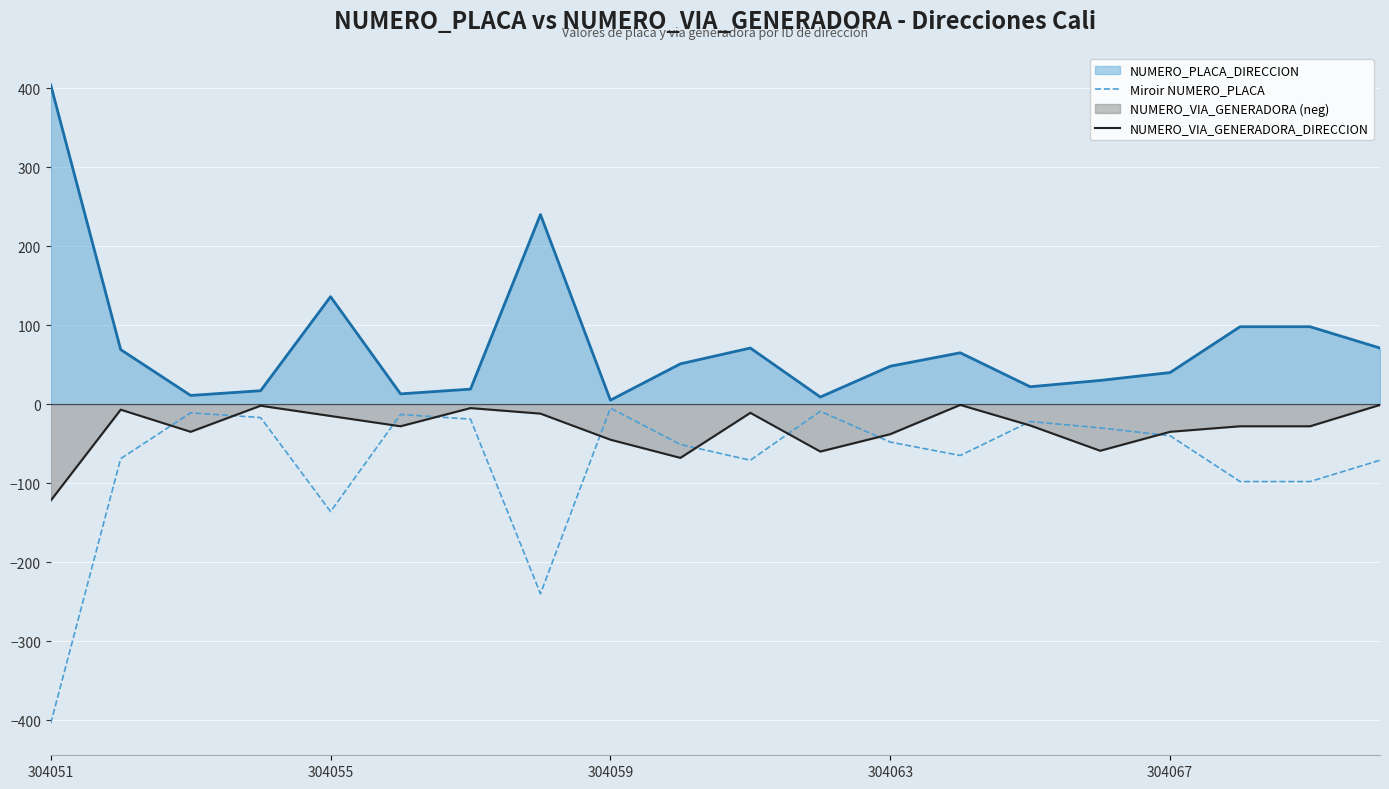

Which series changed the most between 14 and 18?

Miroir NUMERO_PLACA